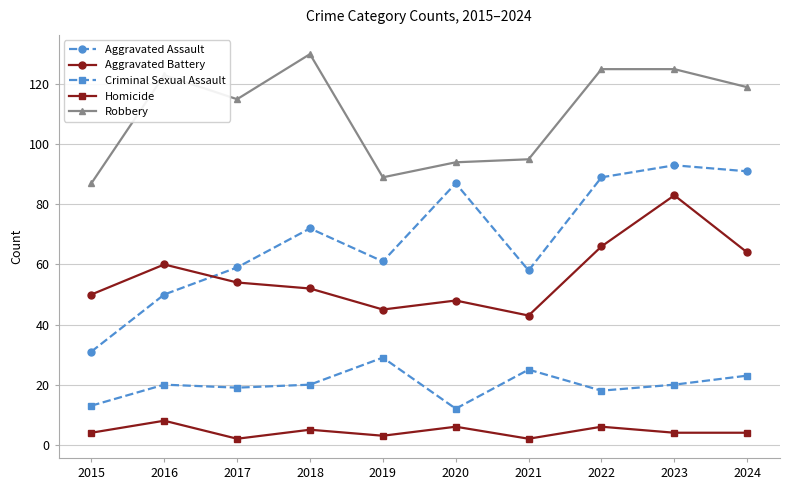

Which label corresponds to the largest value in the chart?

2018